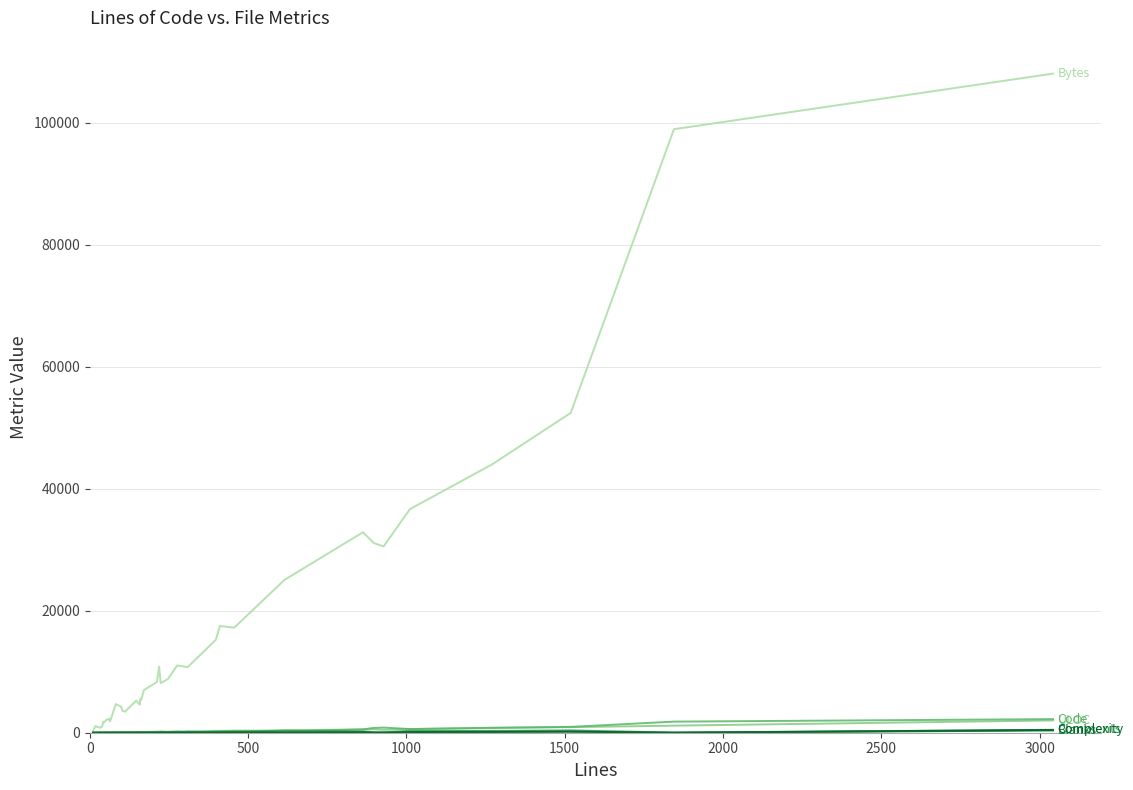

What is the greatest value displayed?

108025